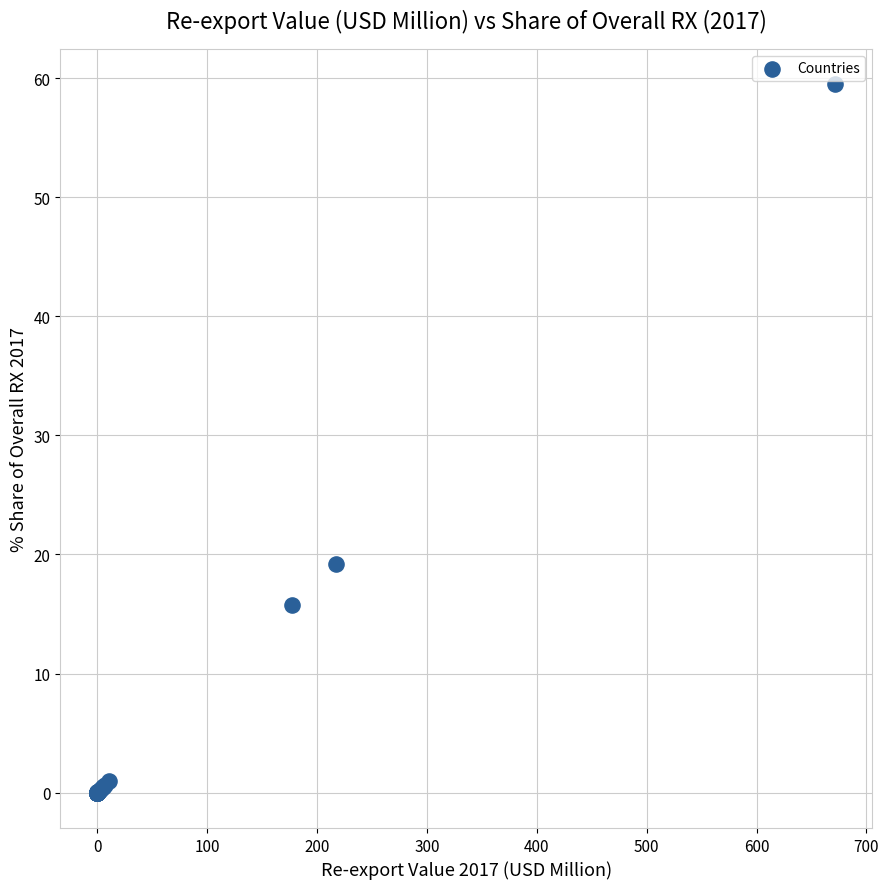

What Y value in the scatter plot is closest to 29?

19.2